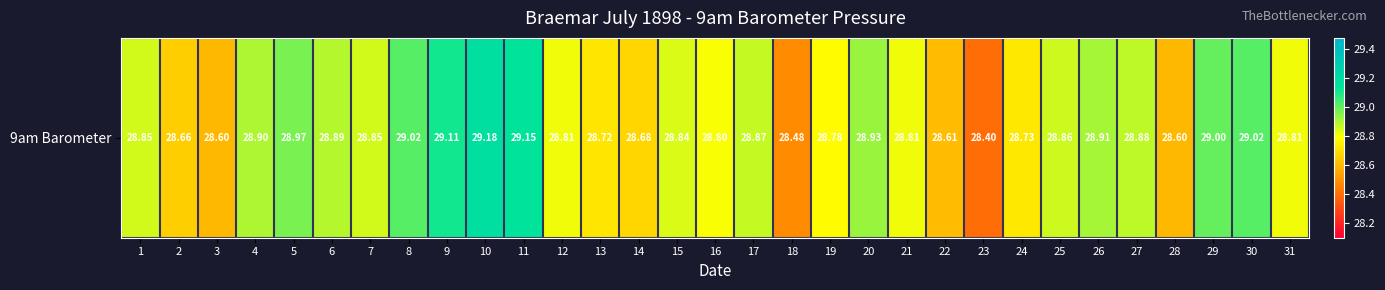

List the labels in order of value, smallest first.

23, 18, 3, 28, 22, 2, 14, 13, 24, 19, 16, 12, 21, 31, 15, 1, 7, 25, 17, 27, 6, 4, 26, 20, 5, 29, 8, 30, 9, 11, 10